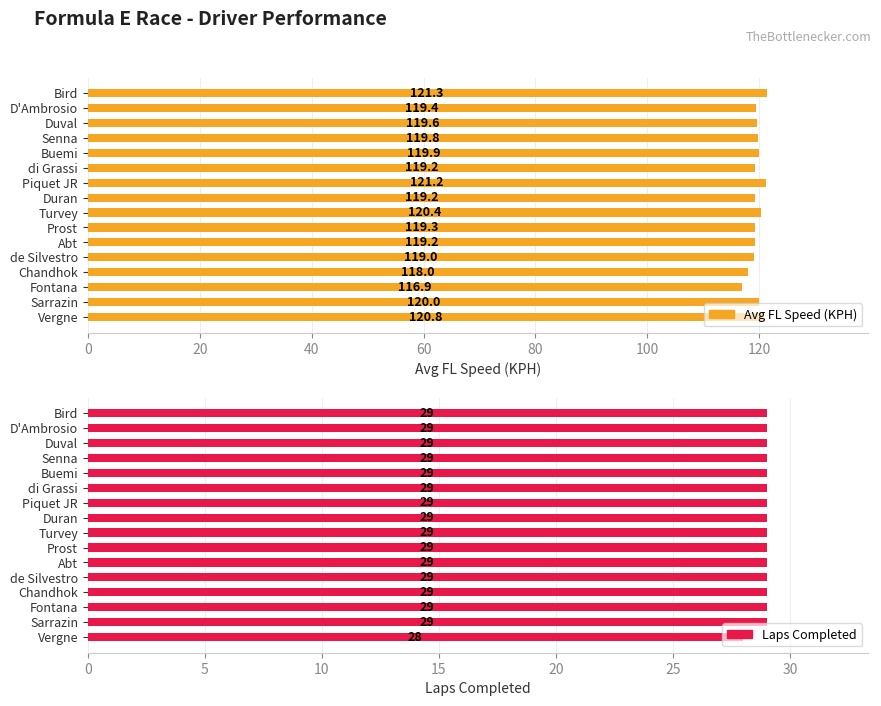

What value does the Avg FL Speed (KPH) series have at Bird?

121.3